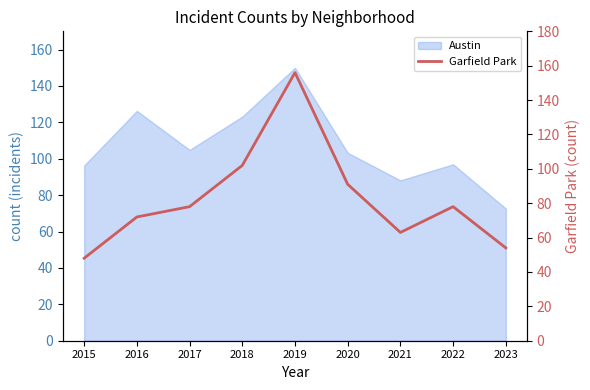

What is the smallest value displayed?

48